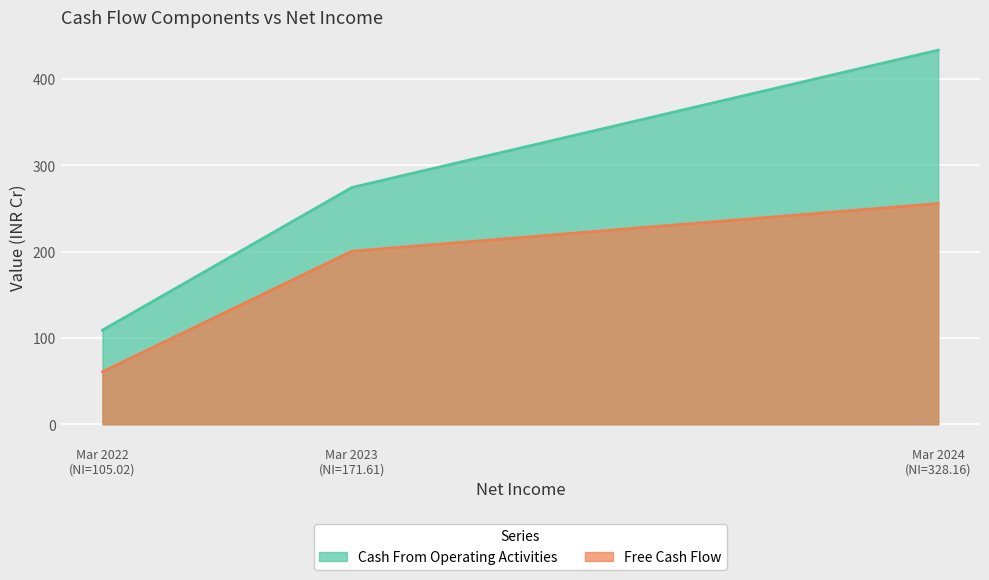

Which series has the widest spread of values?

Cash From Operating Activities